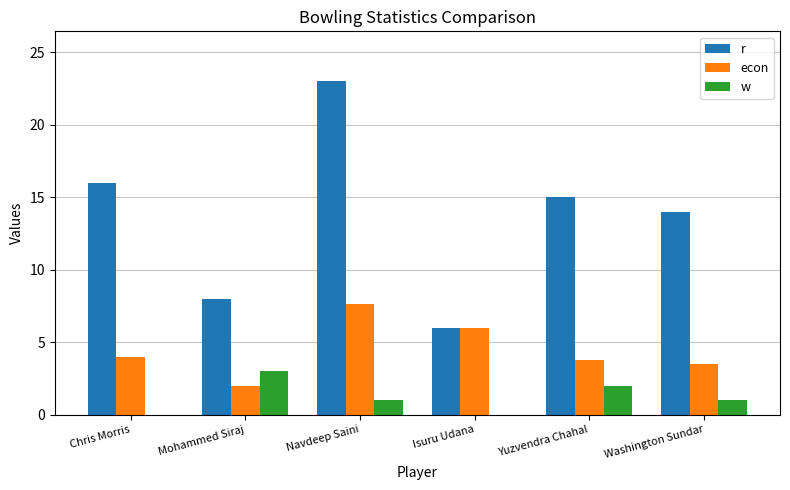

Where does the r series first go above 15?

Chris Morris